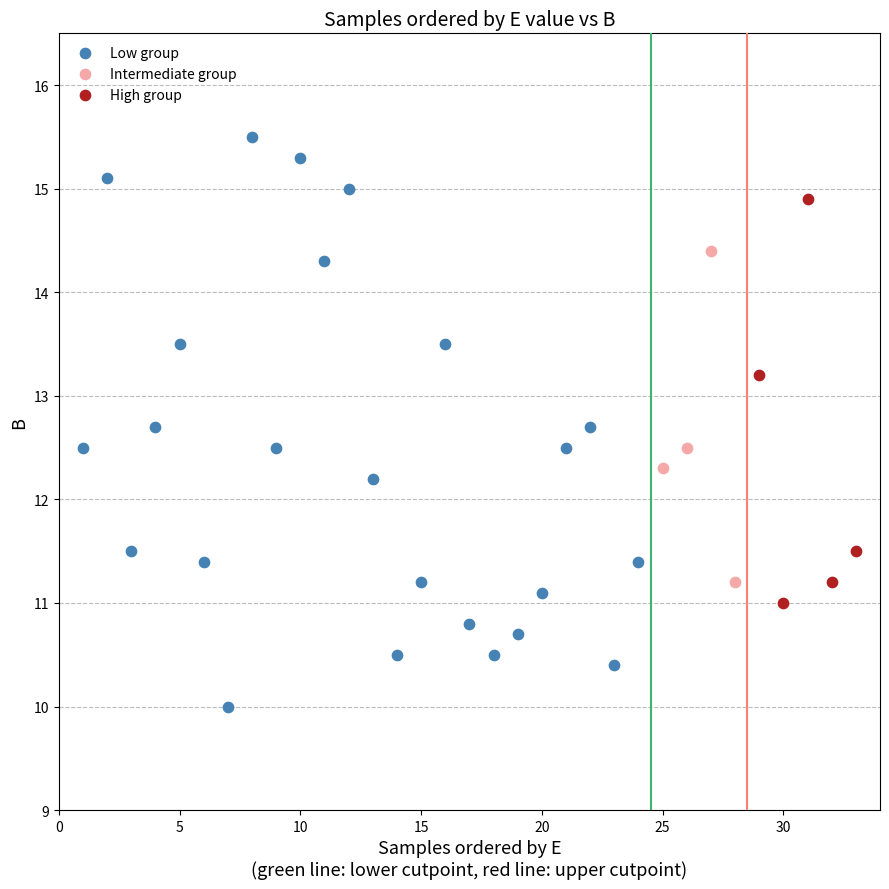

Which series contains the highest Y value?

Low group